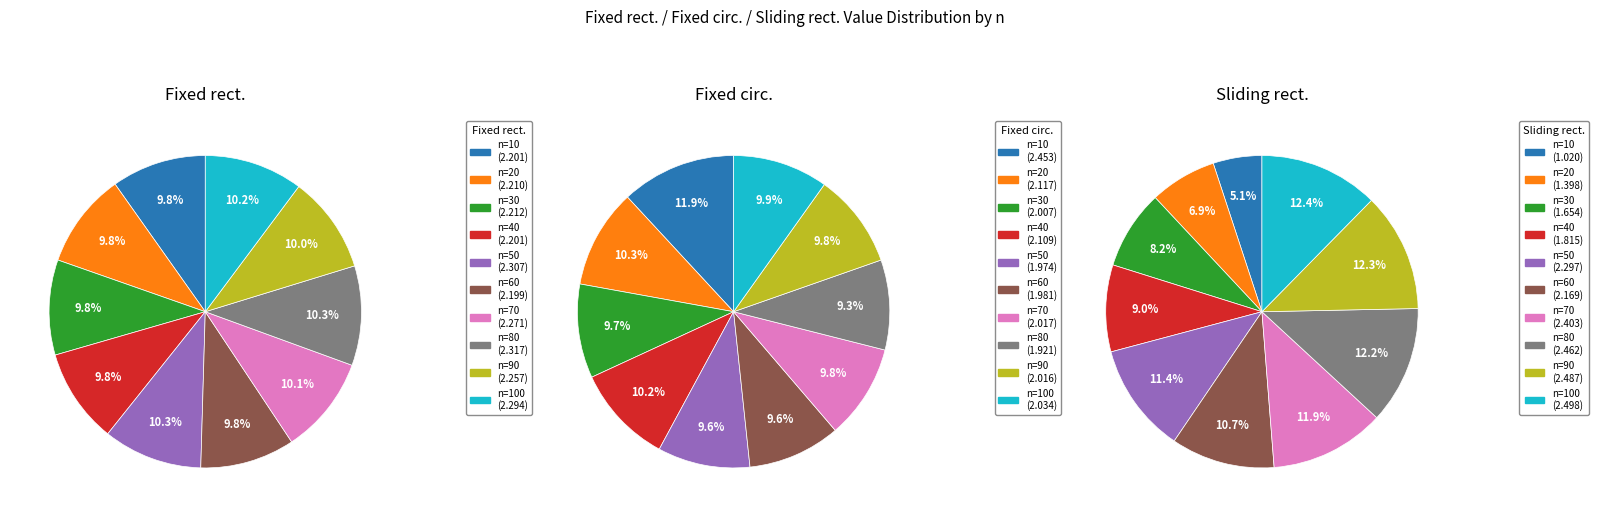

Count the number of slices in the pie.

10